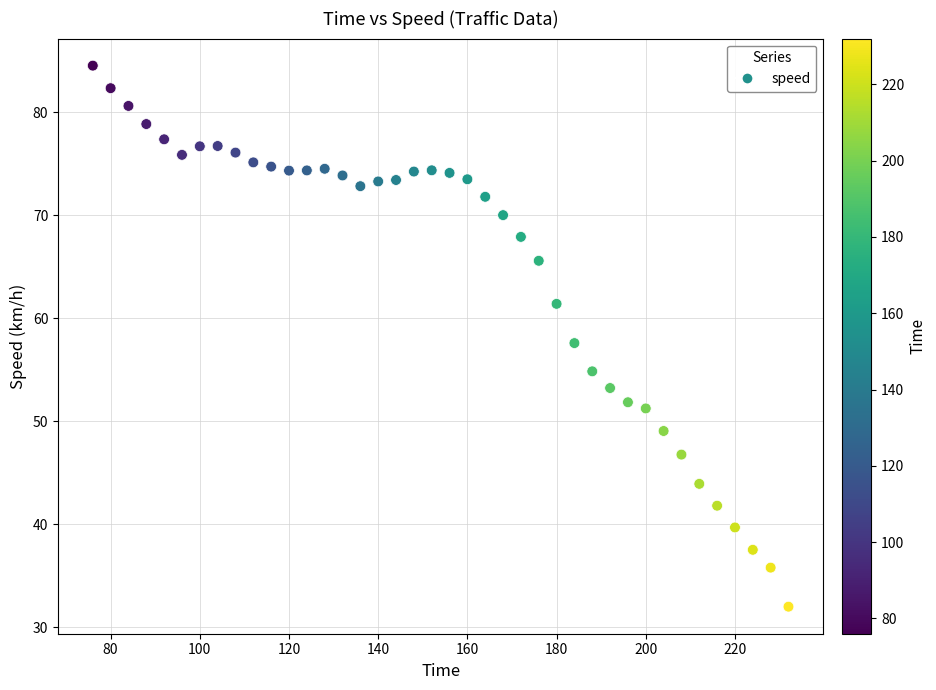

What is the range of X values (max minus min)?

156.0